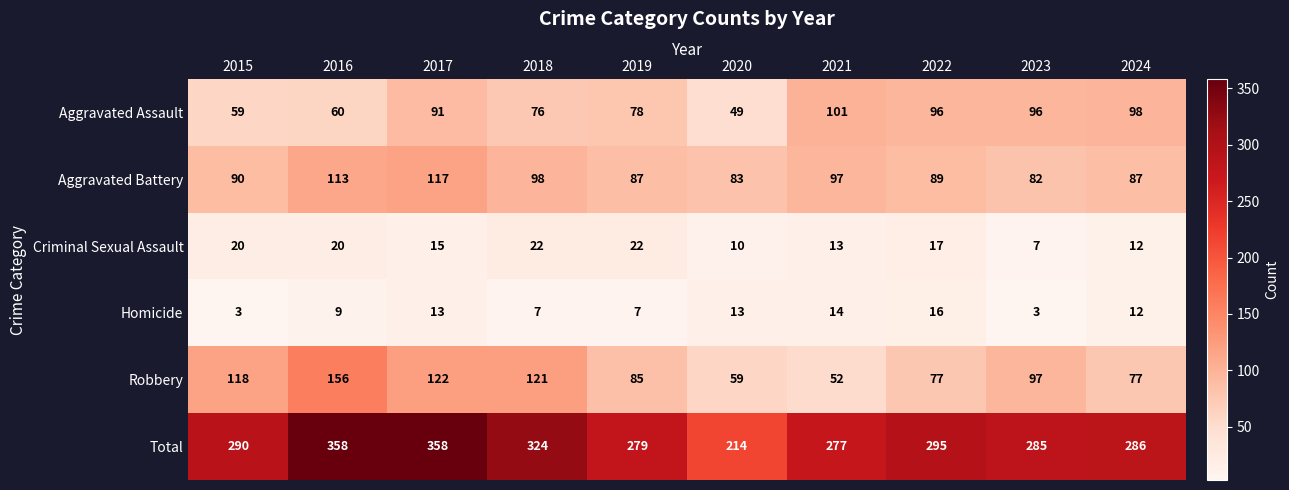

What is the difference between the second highest and second lowest values in the Criminal Sexual Assault series?

12